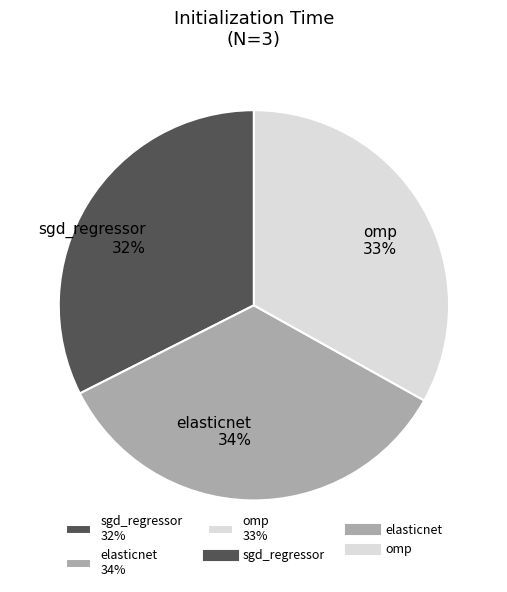

Is it true that omp is 18% of the pie?

False